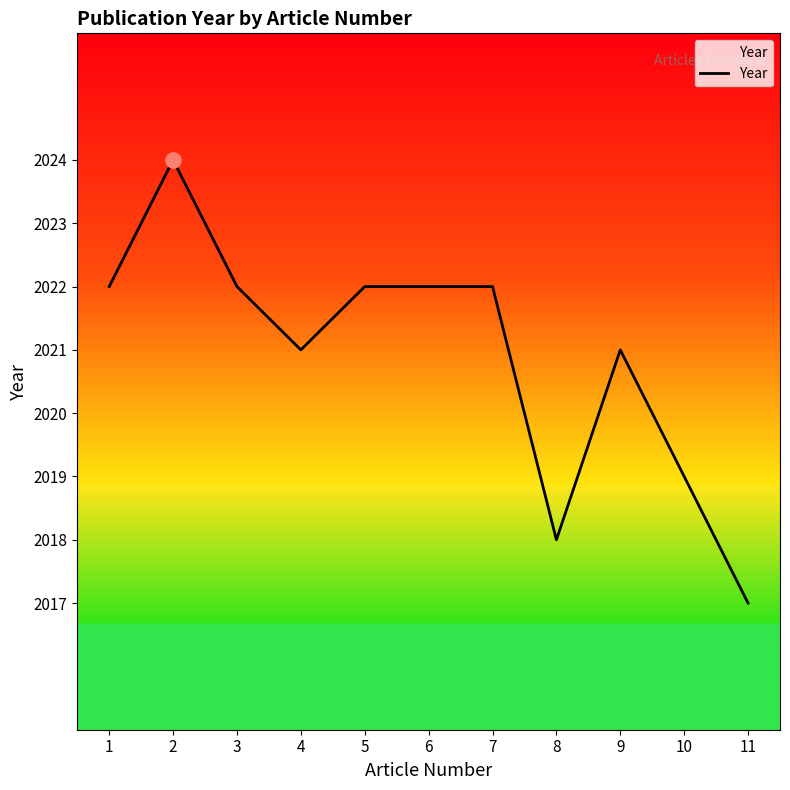

What is the change in value from 5 to 8?

-4